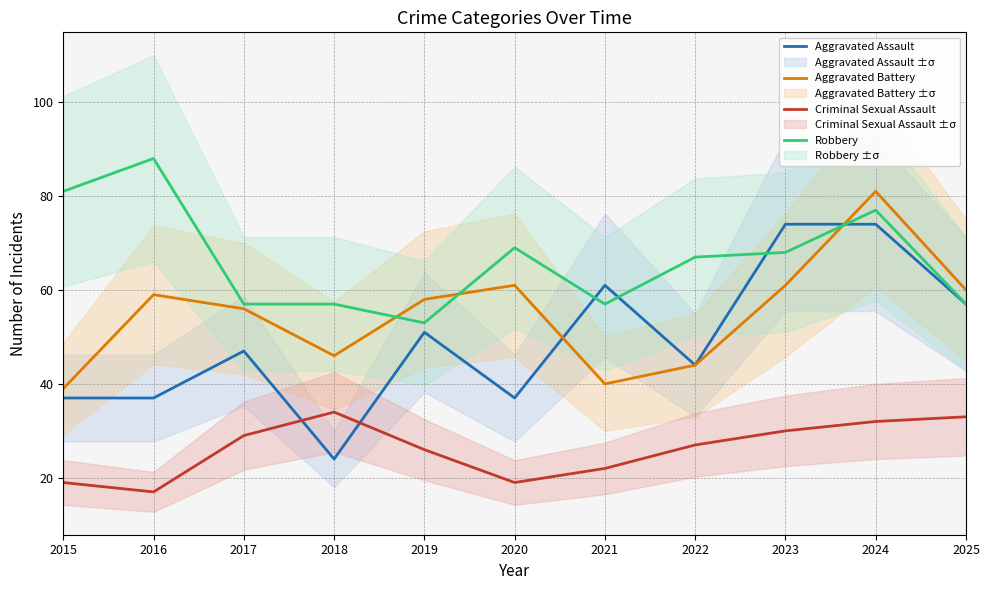

At which label is Aggravated Assault closest to 49?

2017